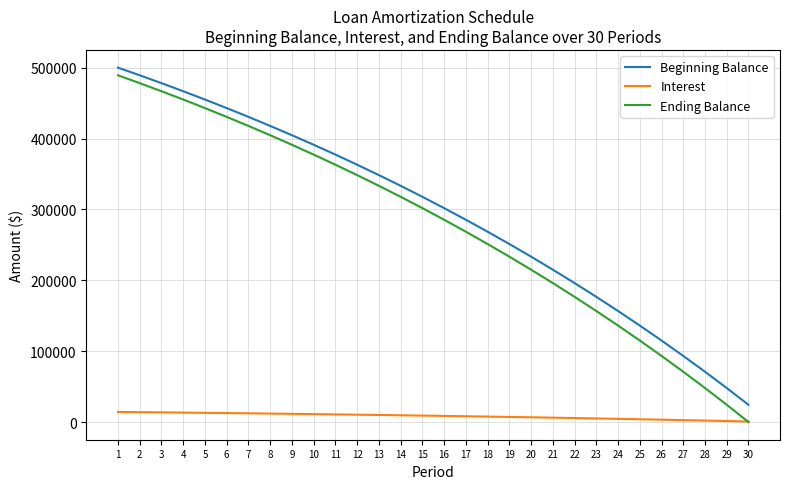

What is the difference between the Ending Balance values at 28 and 13?

285364.0